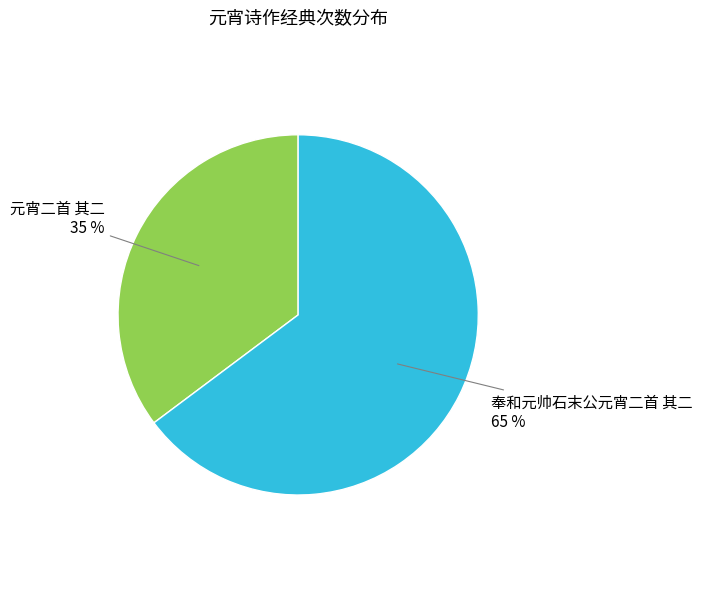

To the nearest percent, what is the difference between the largest and smallest slice percentages?

30%